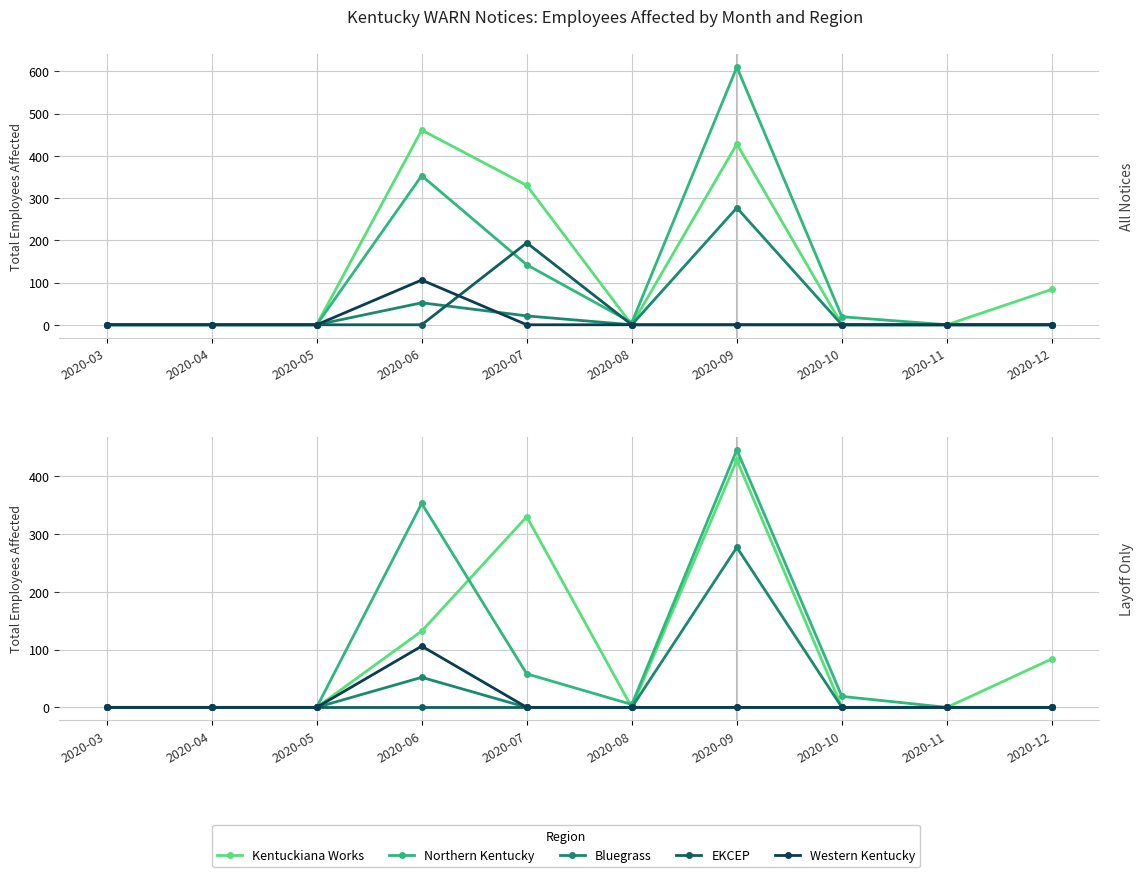

At 2020-06, list the series in order from smallest to largest.

EKCEP, Bluegrass, Western Kentucky, Kentuckiana Works, Northern Kentucky